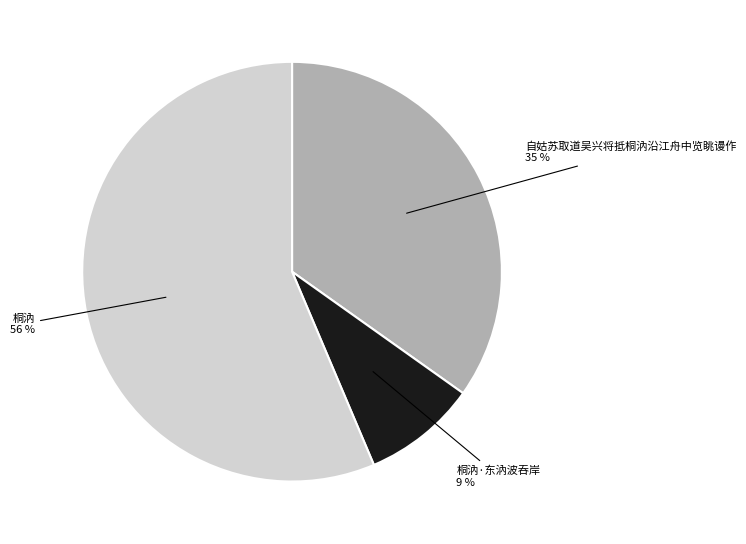

Combined, do 自姑苏取道吴兴将抵桐汭沿江舟中览眺谩作 and 桐汭·东汭波吞岸 account for over 50%?

No